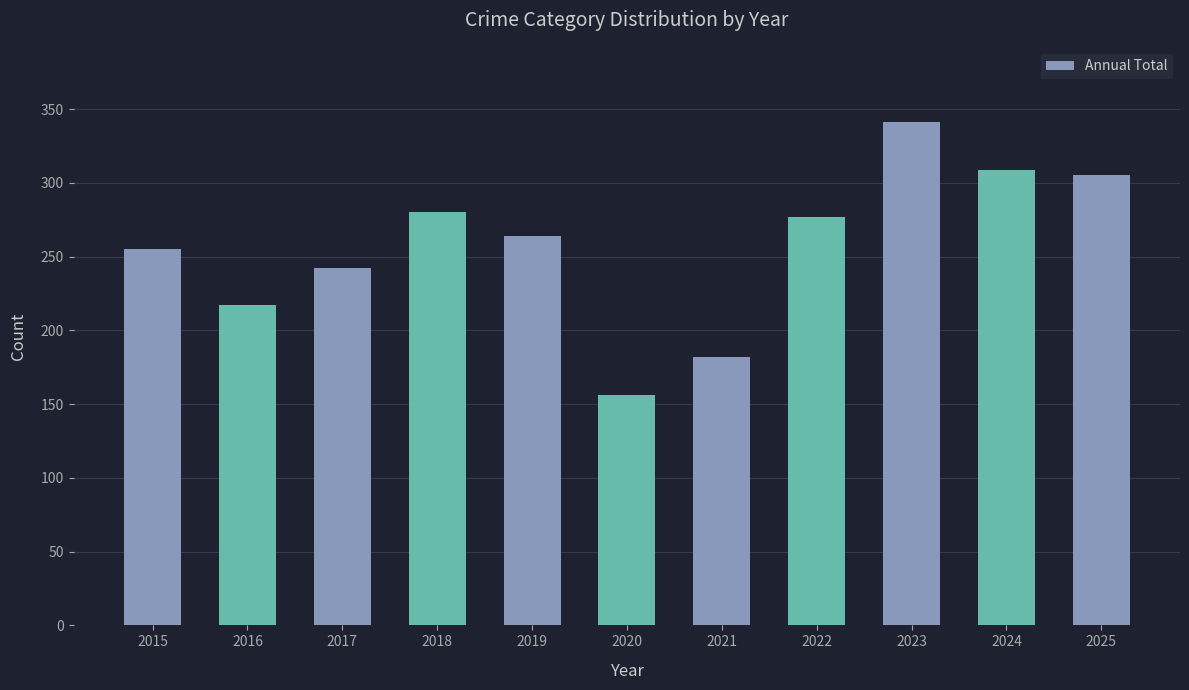

How many categories are shown in the chart?

11